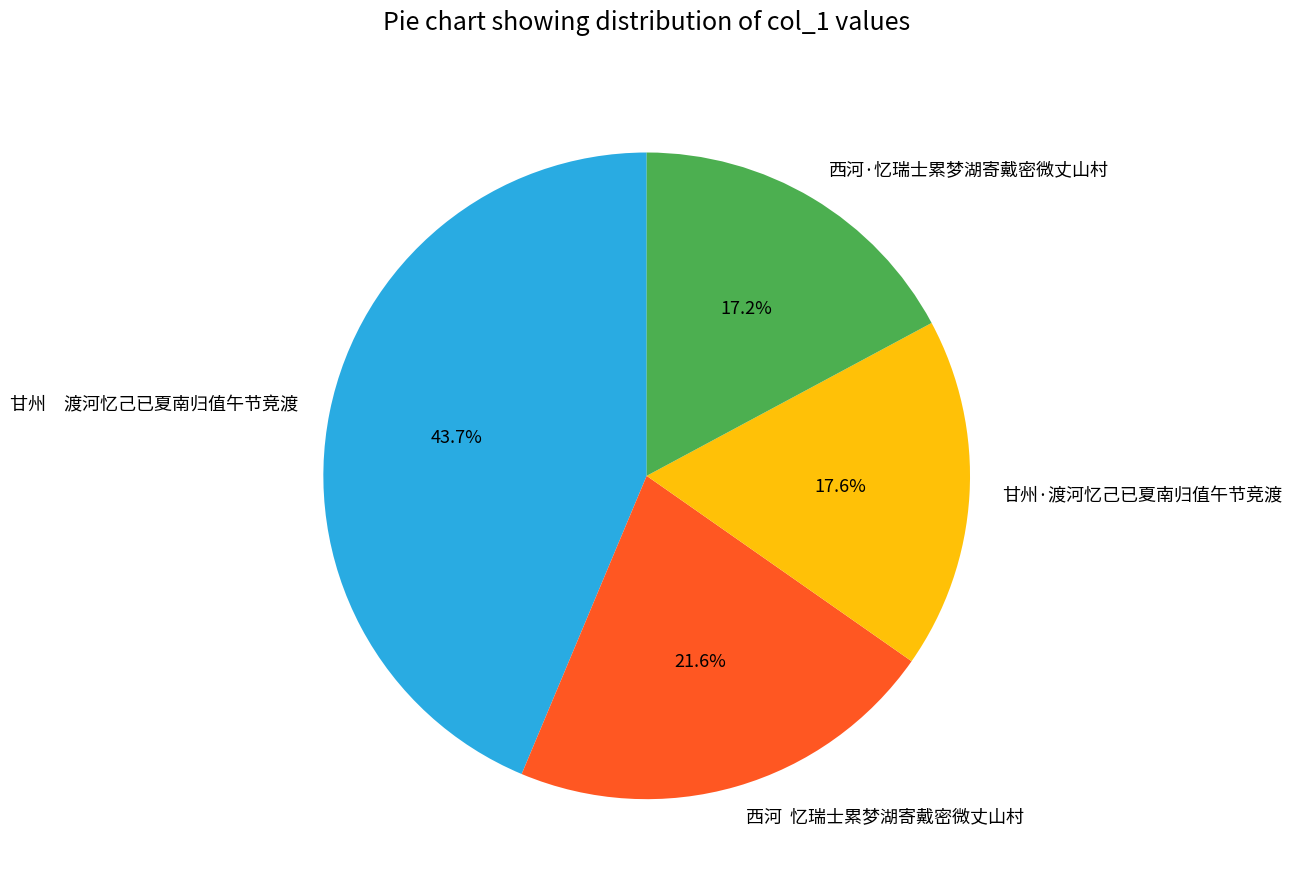

What is the largest slice in the pie chart?

甘州 渡河忆己已夏南归值午节竞渡